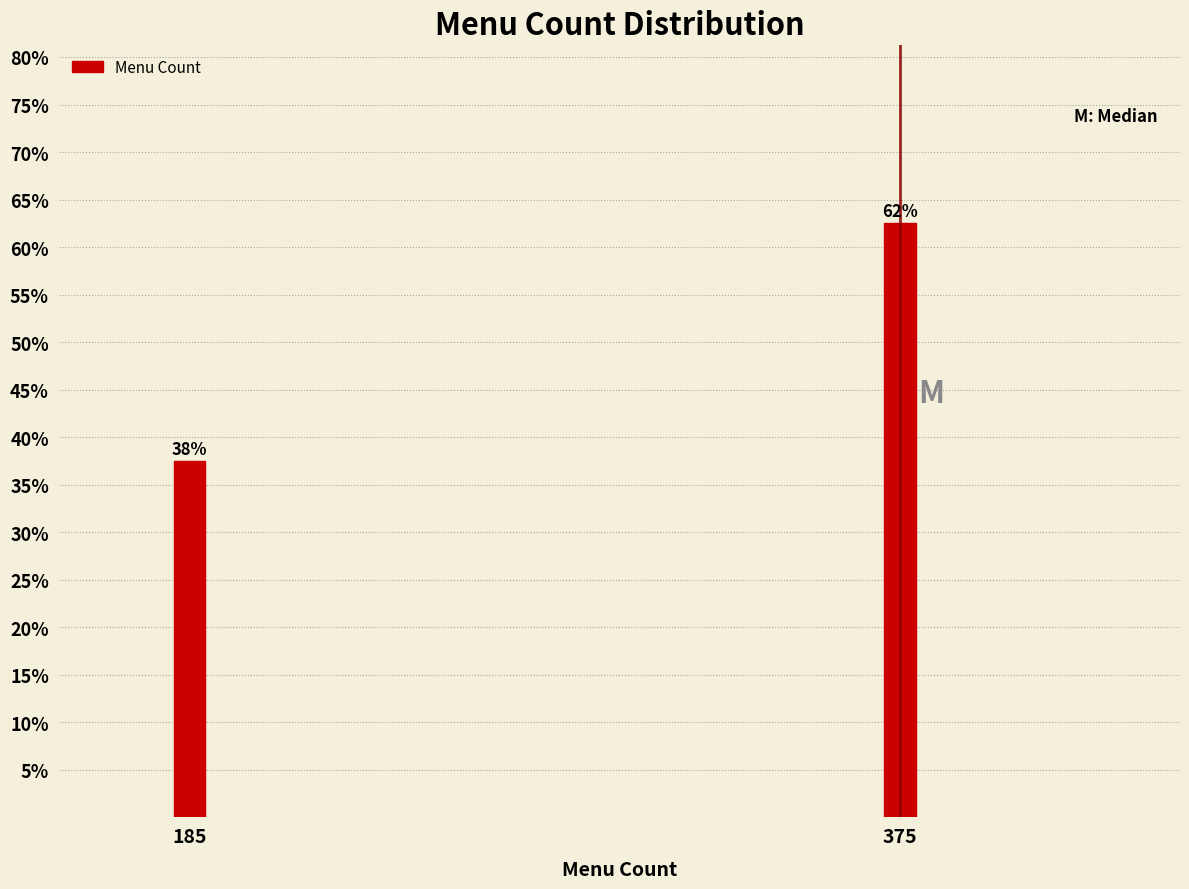

How many bars are there in total?

2